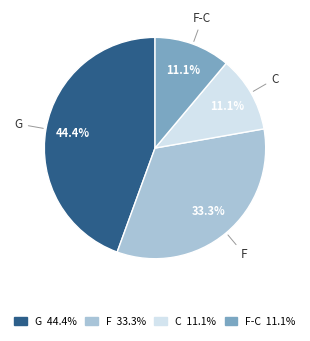

To the nearest percent, what portion does F represent?

33%